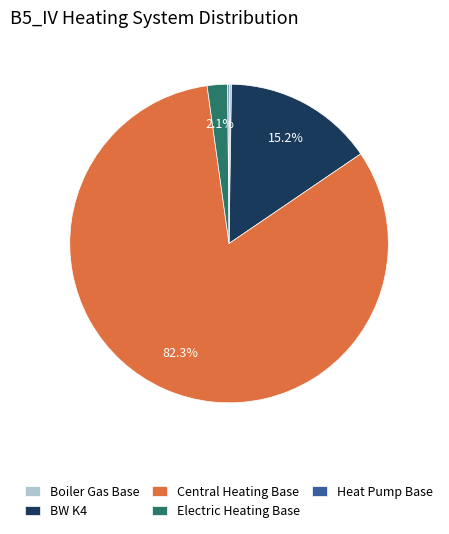

Does any single category account for the majority?

Yes